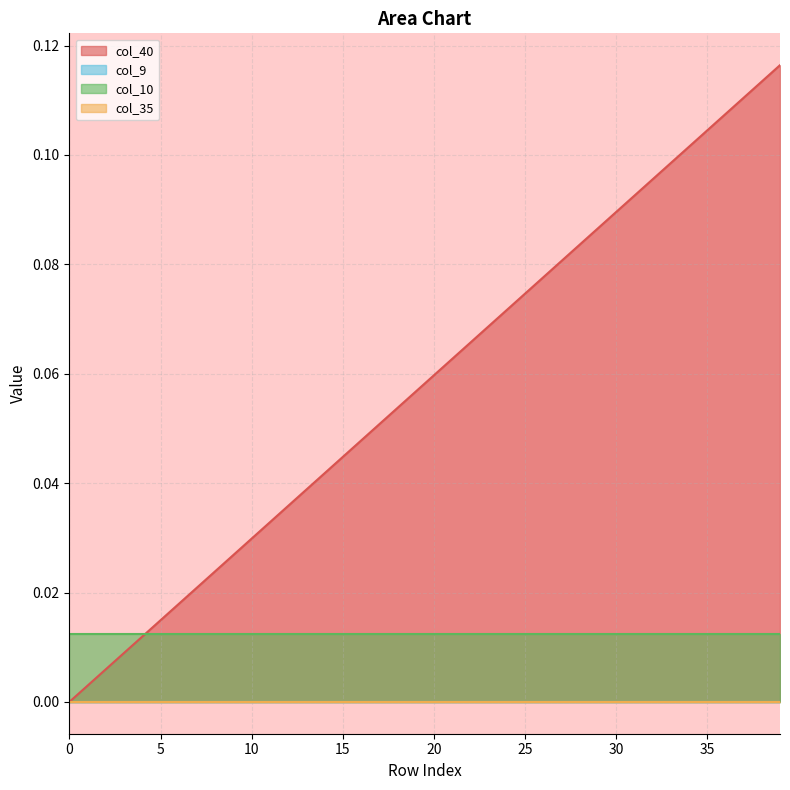

Which series has the widest spread of values?

col_40